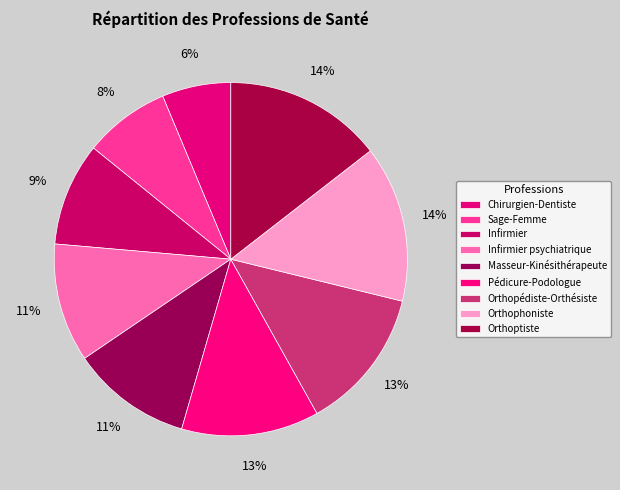

Does any single category account for the majority?

No